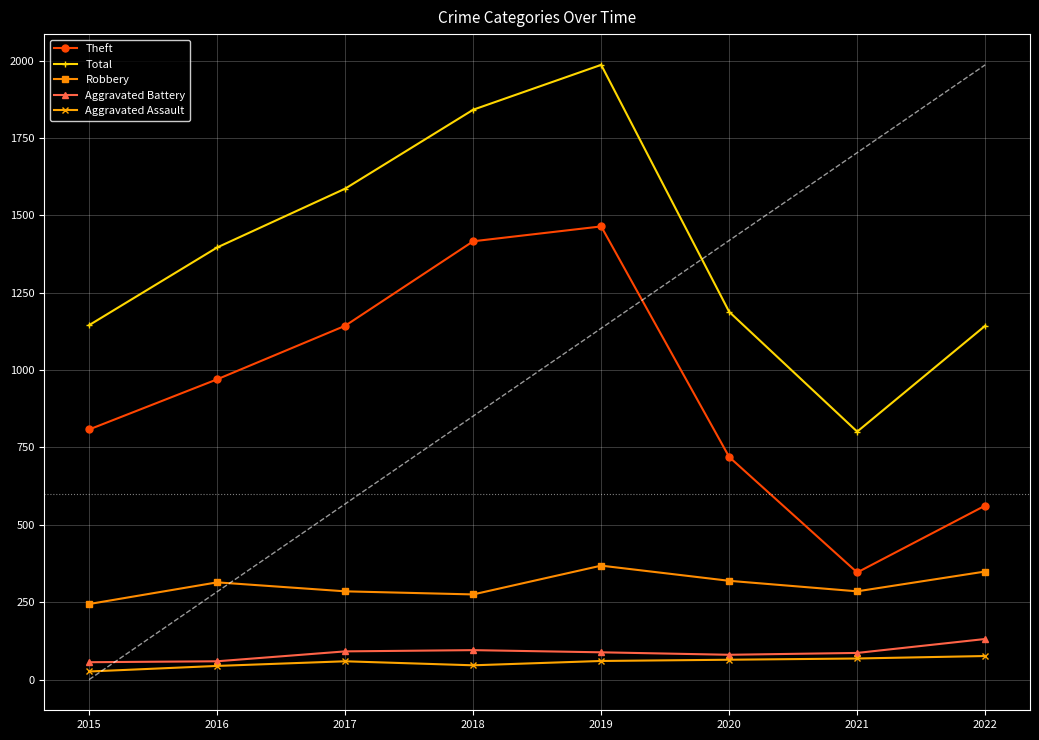

What value does the Aggravated Assault series have at 2017?

59